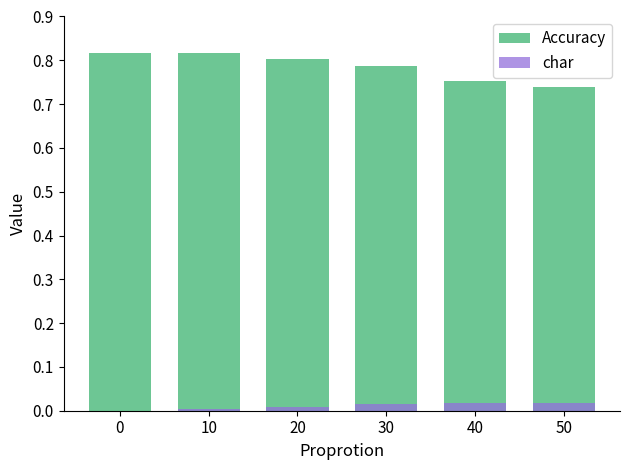

Is the value of char at 20 greater than the value of Accuracy at 20?

No